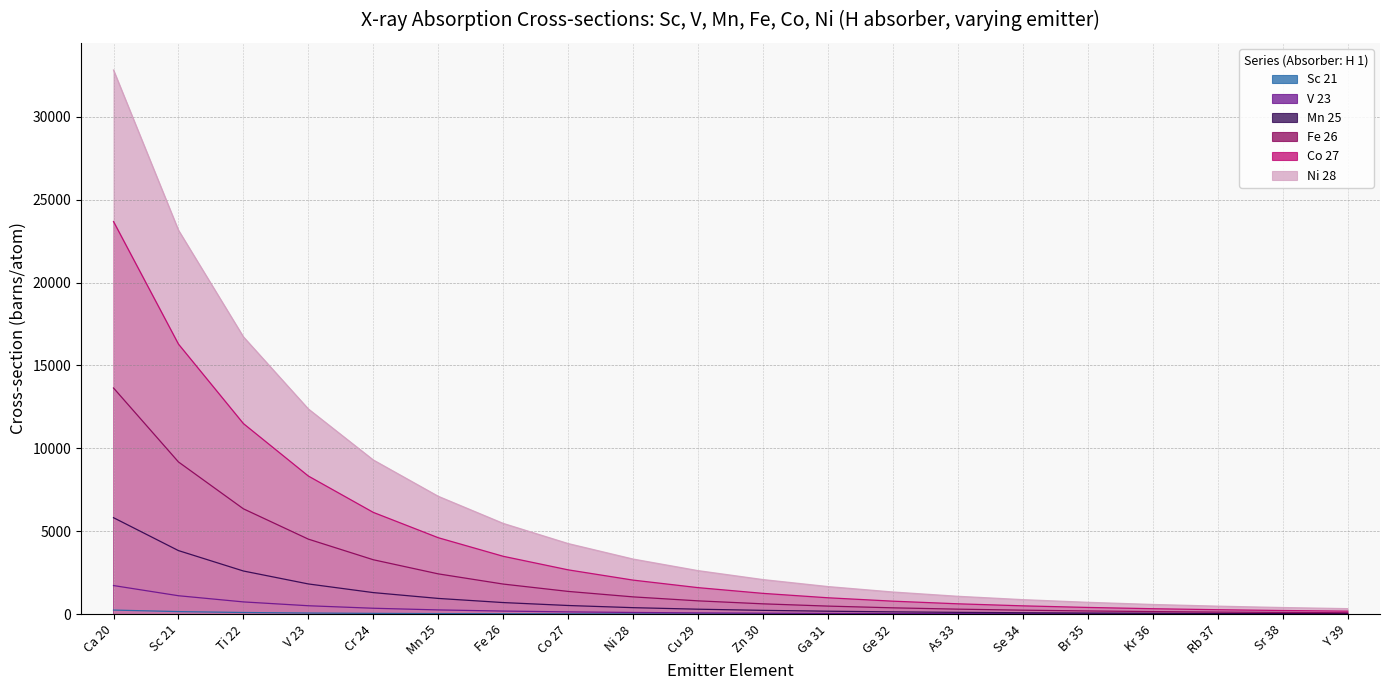

Which category has the lowest value across all series?

Y 39